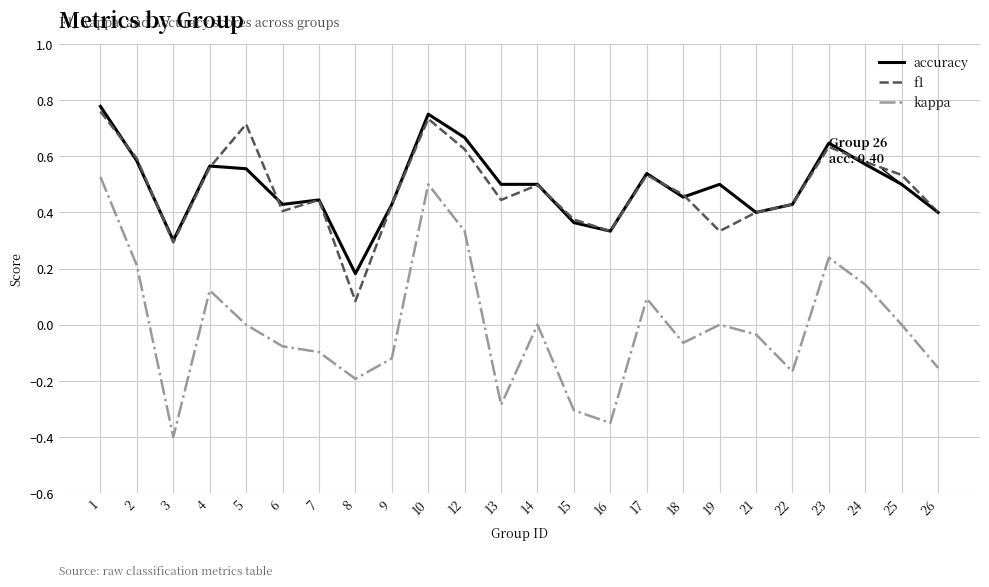

Is this an area chart (filled region under the line)?

No